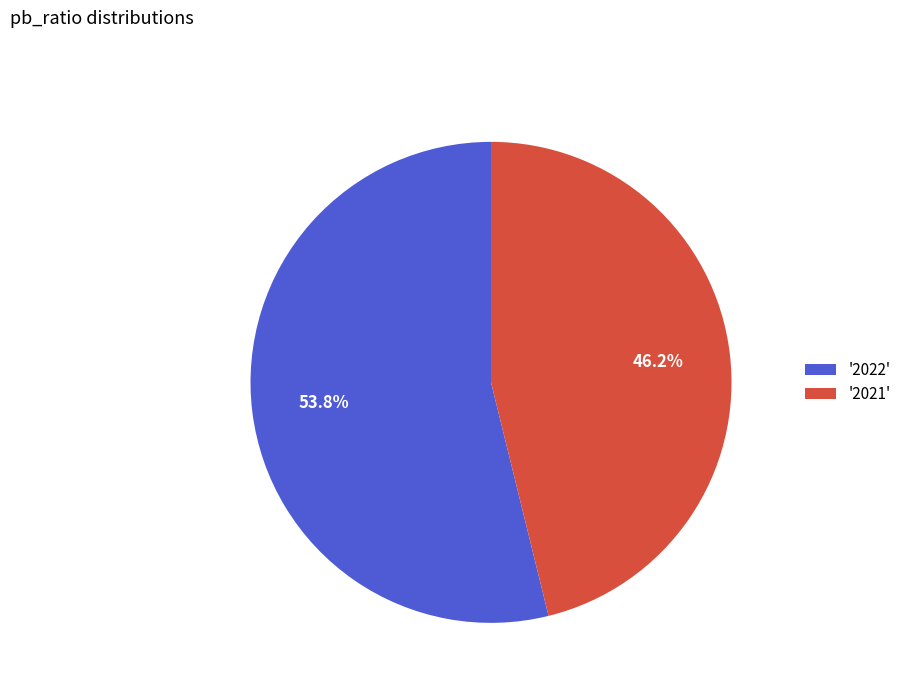

What is the majority slice?

'2022'